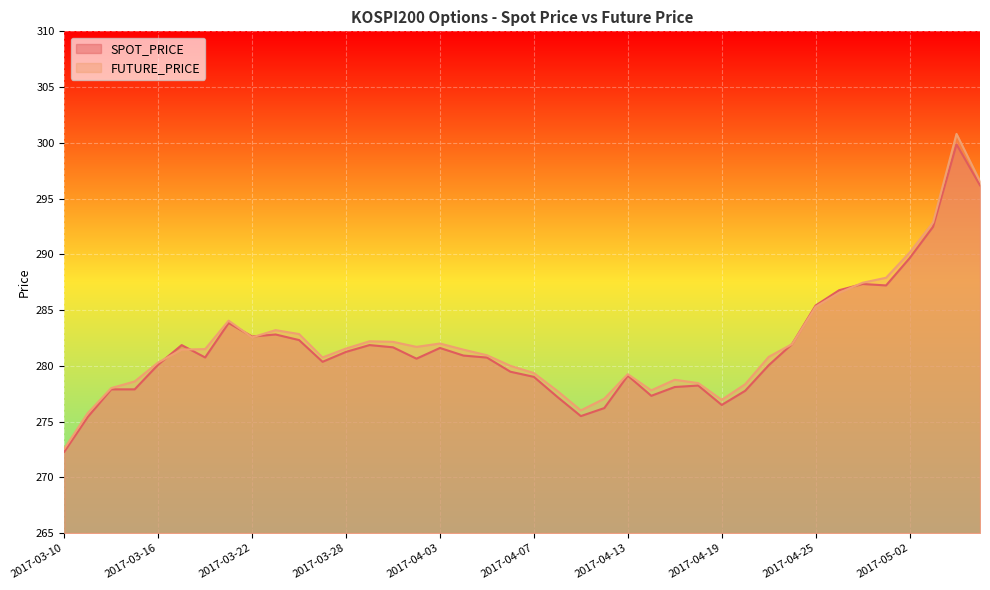

Is it true that SPOT_PRICE equals 280.1 at 2017-04-21?

True